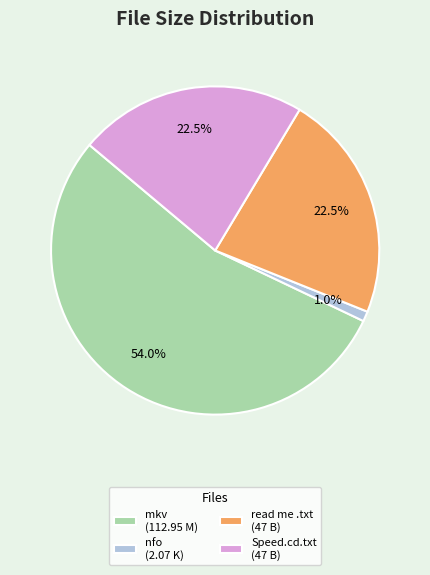

Does any single category account for the majority?

Yes